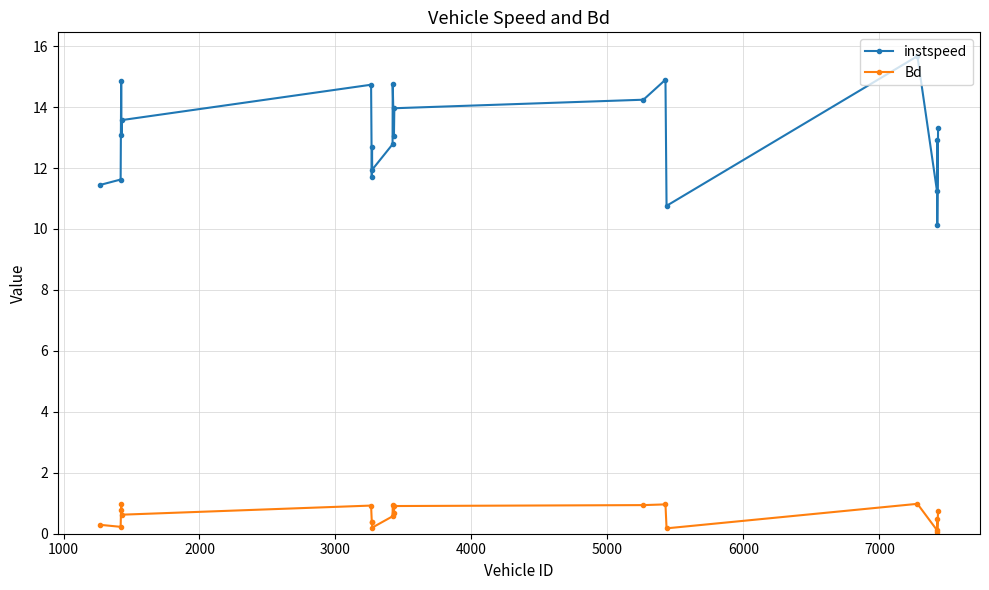

True or false: Bd has more than 0 interior local peaks.

True